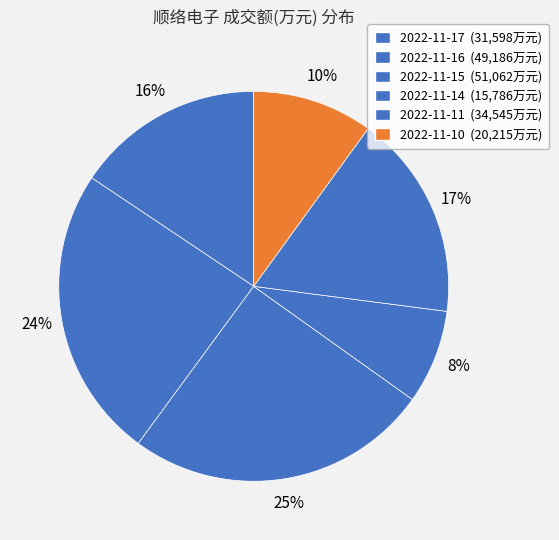

What is the largest slice in the pie chart?

2022-11-15